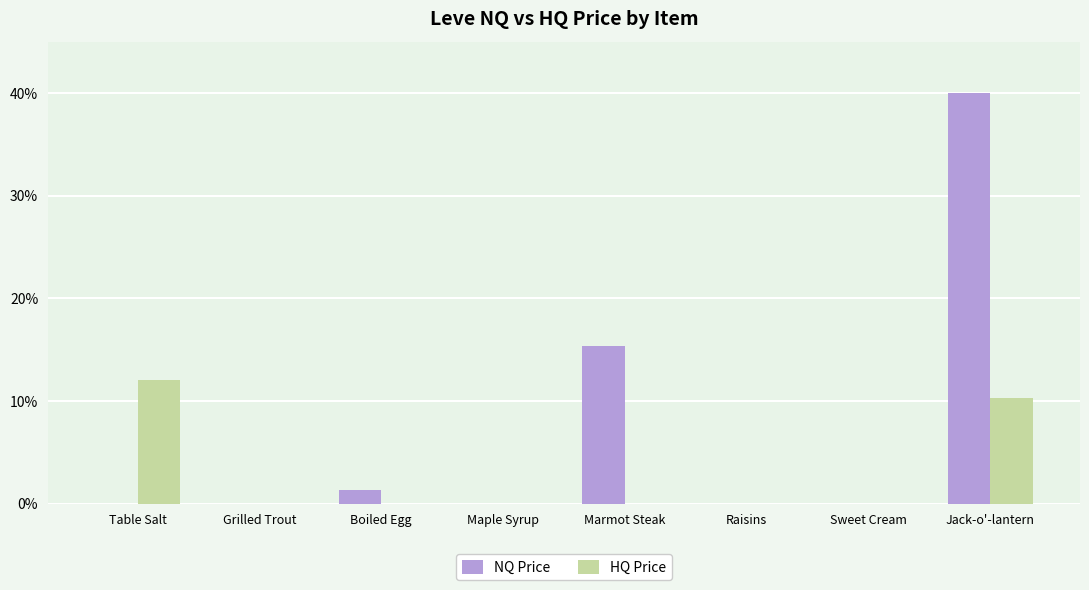

How many groups of bars are there?

8